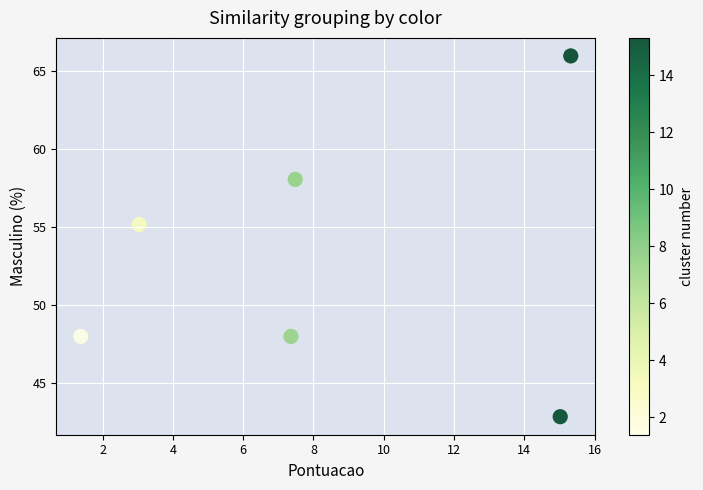

What is the range of X values (max minus min)?

13.9